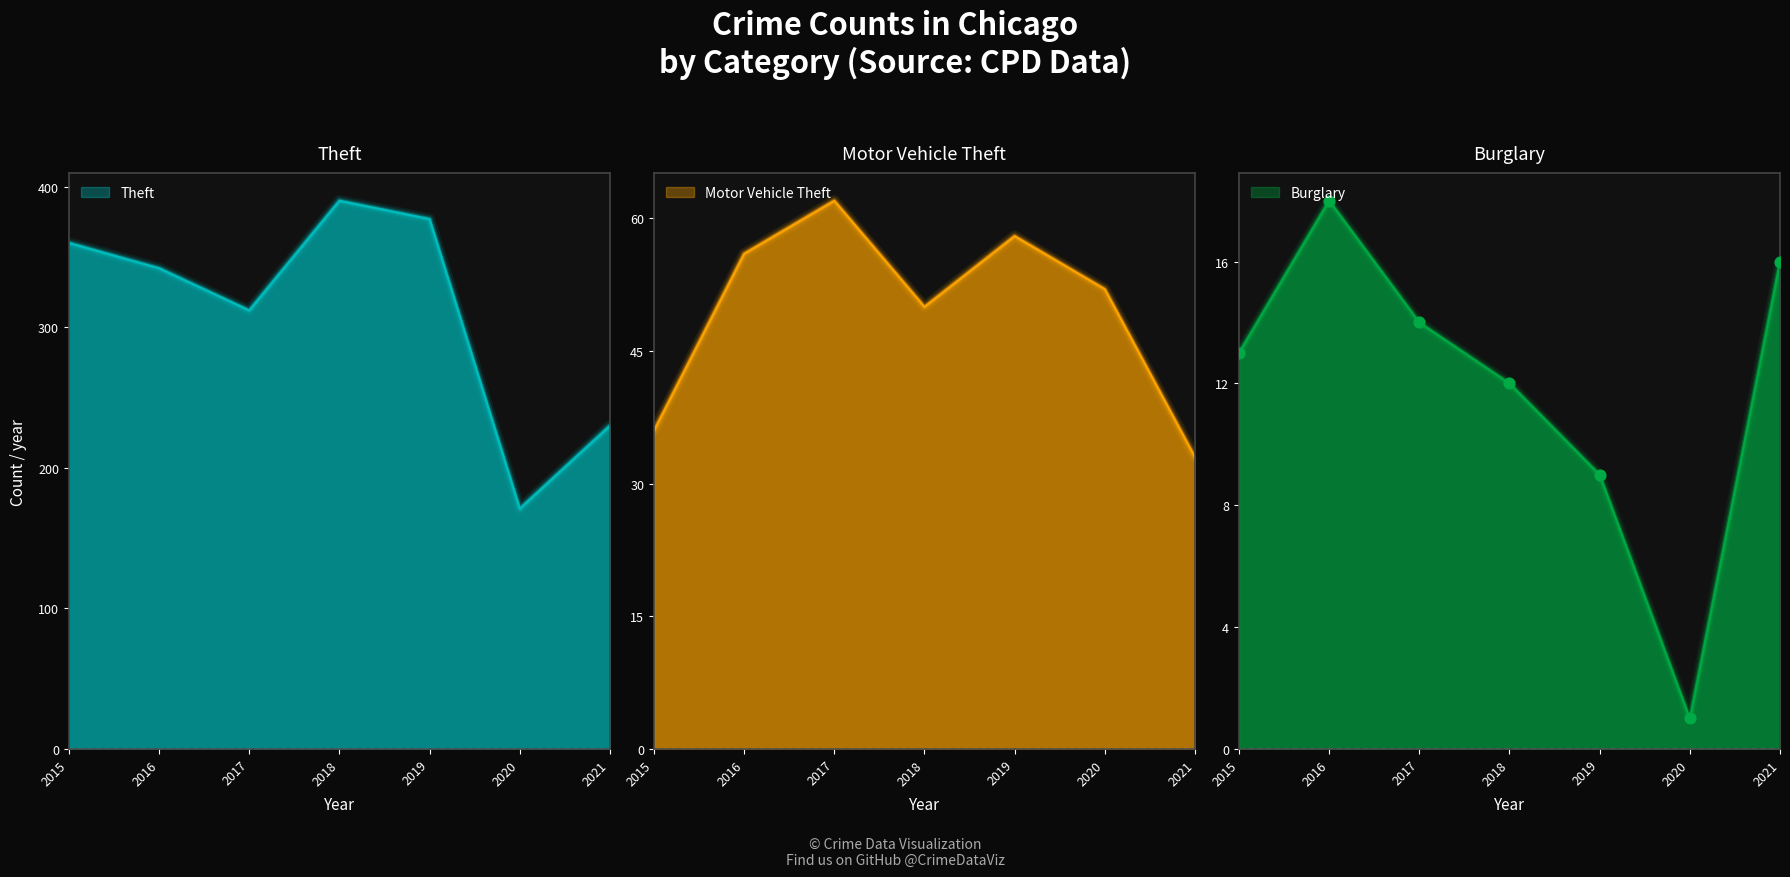

At which category is the sum across all series the highest?

2018